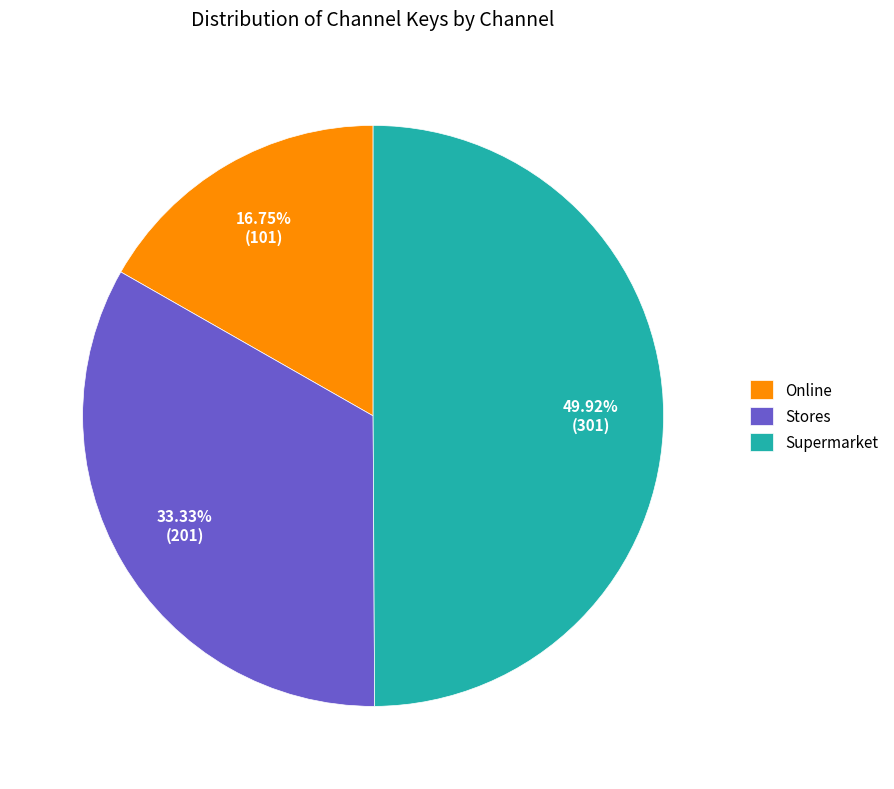

How much of the chart is everything except Stores?

66.7%